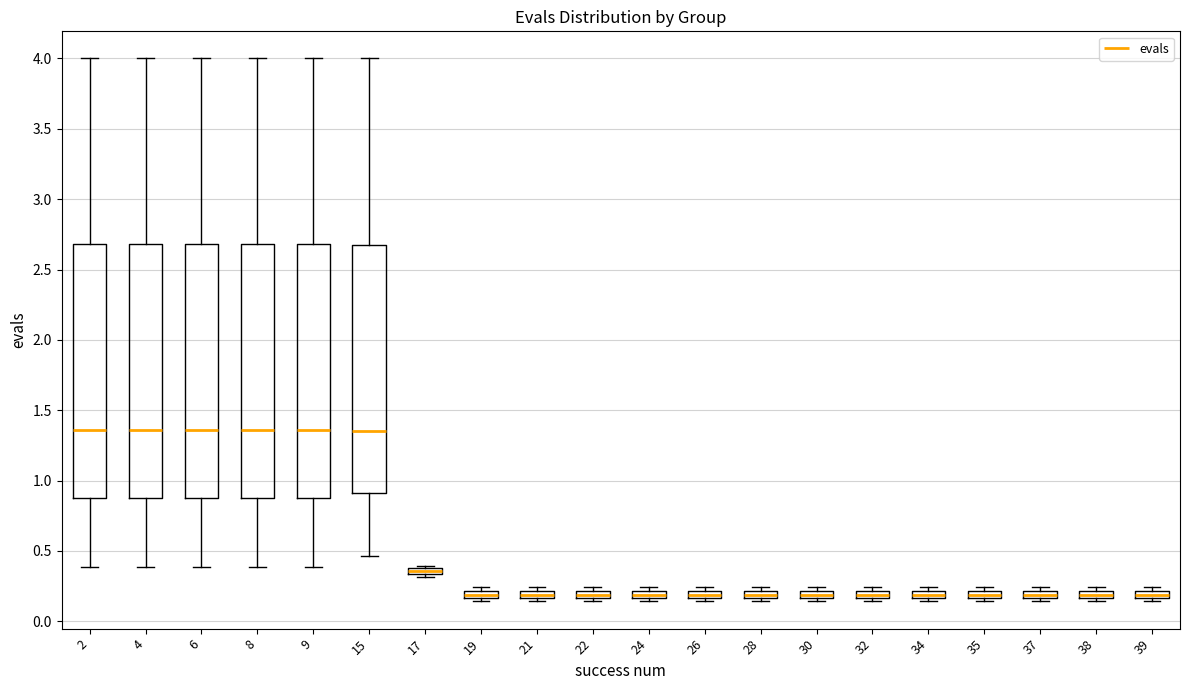

Where is the lower edge of the box at x = 24 on the y-axis? The values are not printed on the chart, so give them approximately, as read against the axis.

0.15